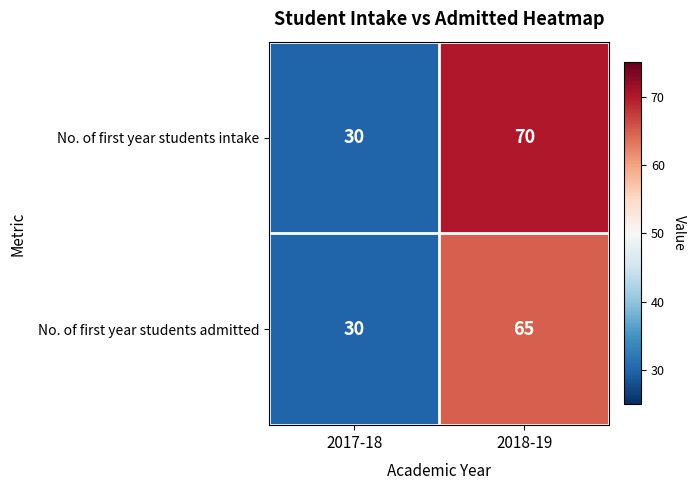

What is the sum of all No. of first year students admitted values?

95